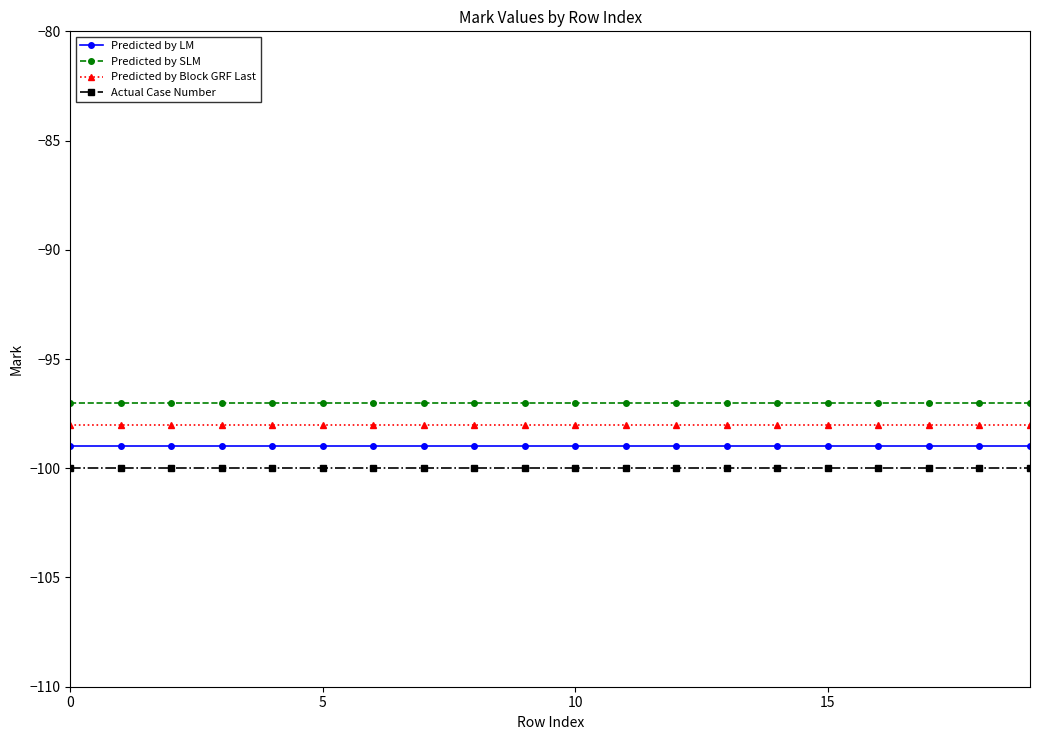

True or false: Predicted by SLM and Actual Case Number cross at least once.

False